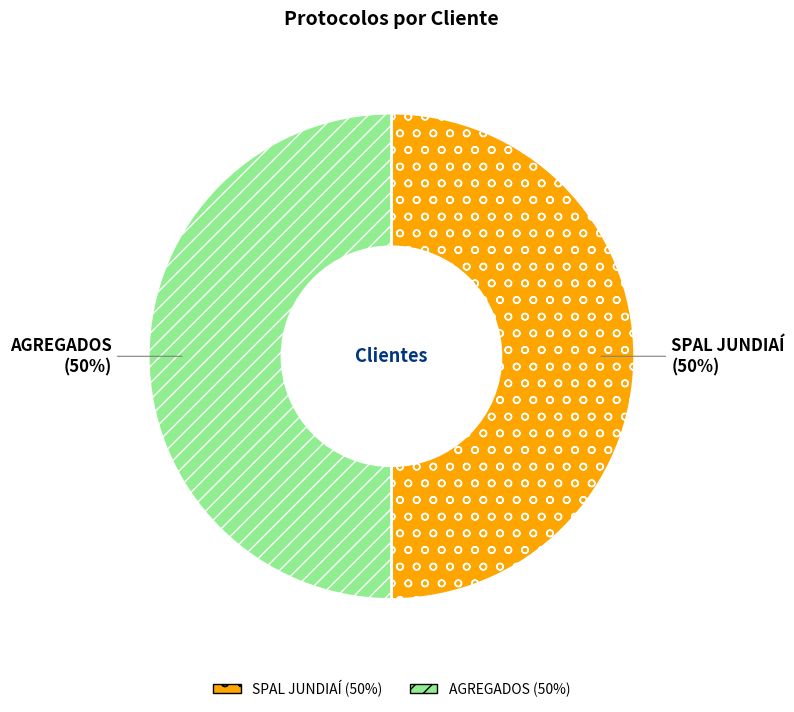

Do AGREGADOS and SPAL JUNDIAÍ together represent more than half of the pie?

Yes